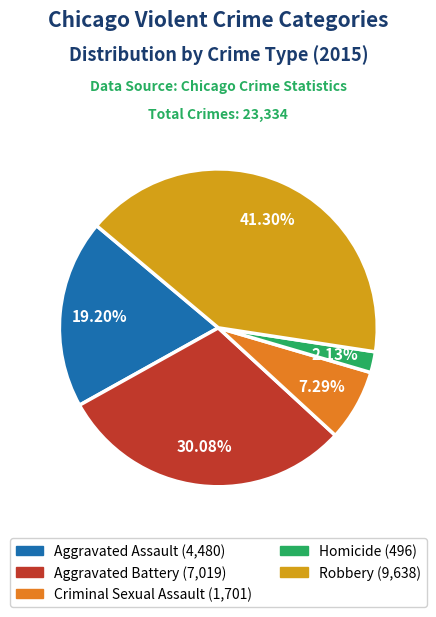

Which slice is the largest?

Robbery